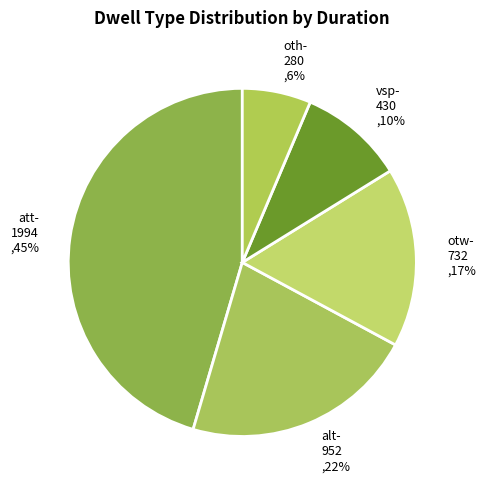

Which slice is the smallest?

oth